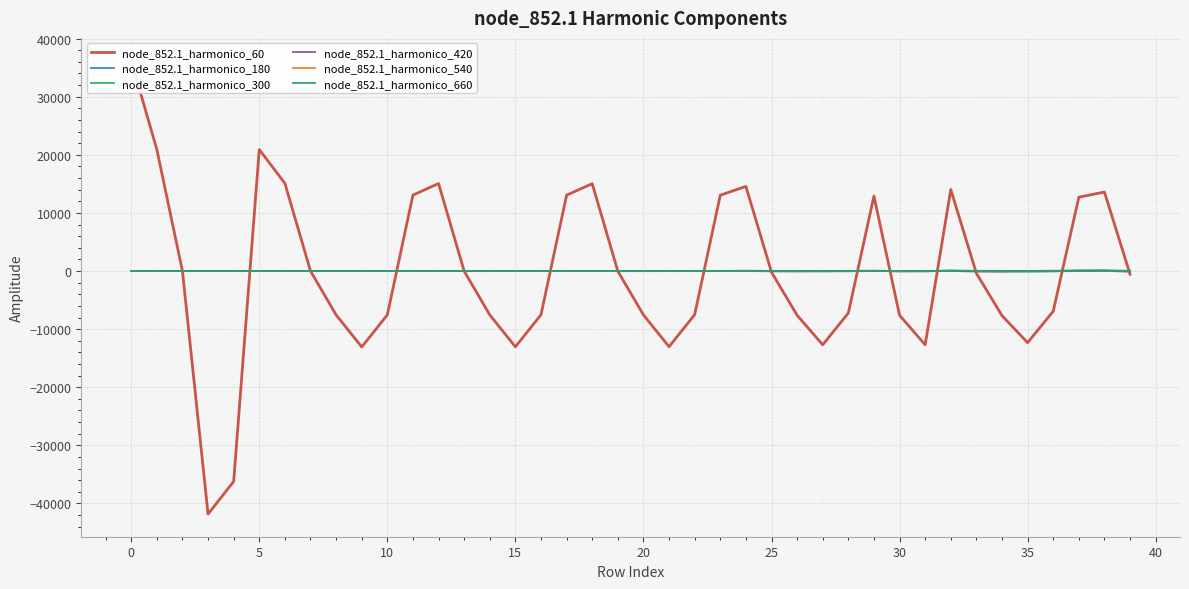

At which category does node_852.1_harmonico_300 reach its first local peak?

25